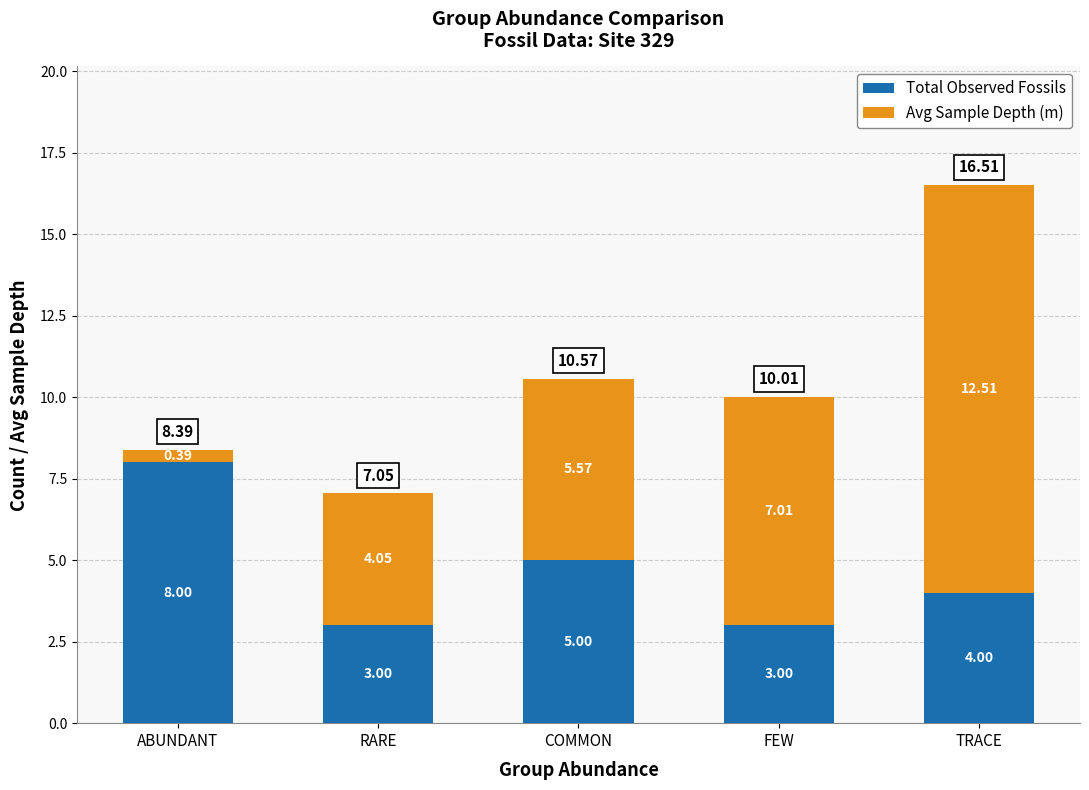

What is the difference between the second highest and second lowest values in the Total Observed Fossils series?

2.0